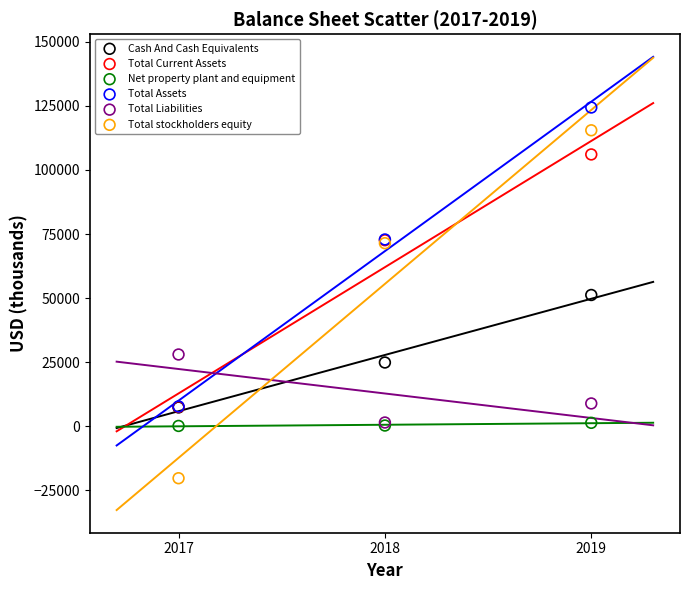

In the Total Current Assets series, what Y value is closest to 56796?

72585